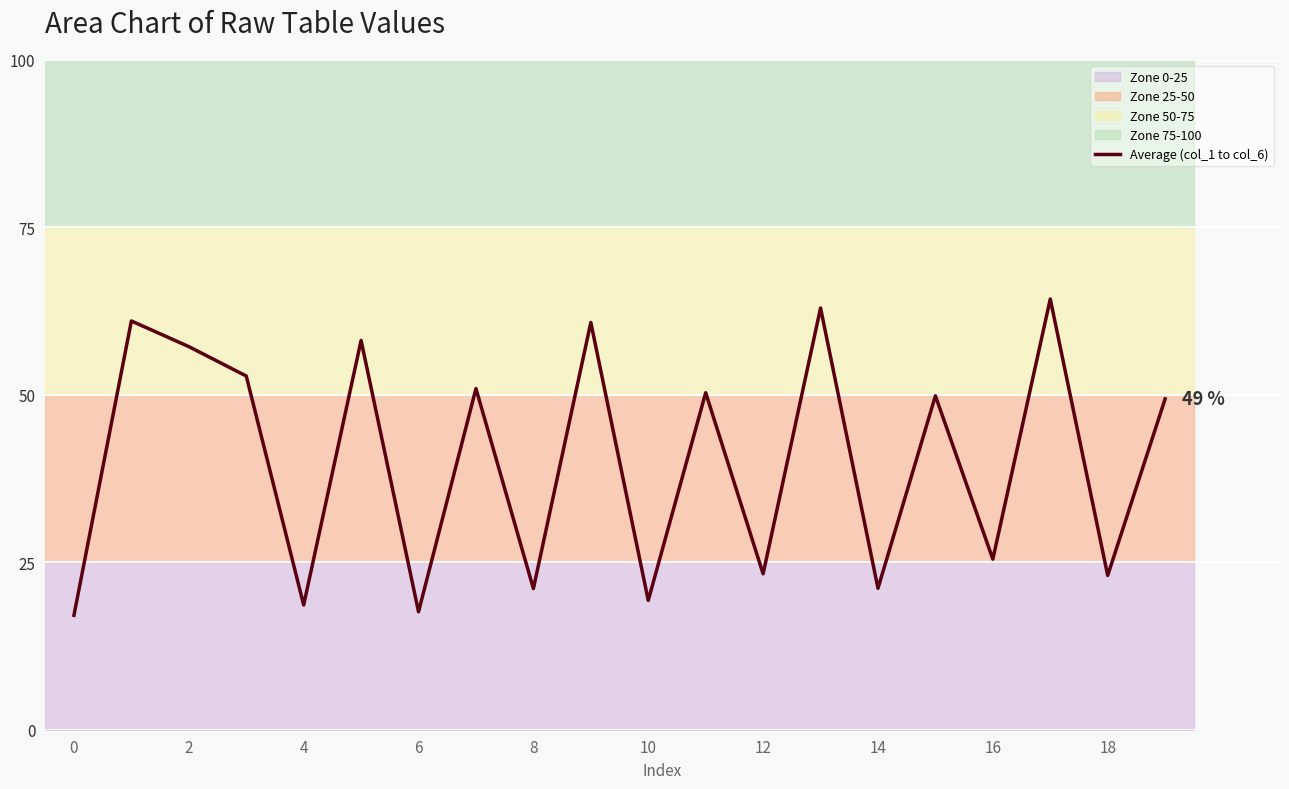

How many interior local peaks (higher than both neighbors) does the data have?

8